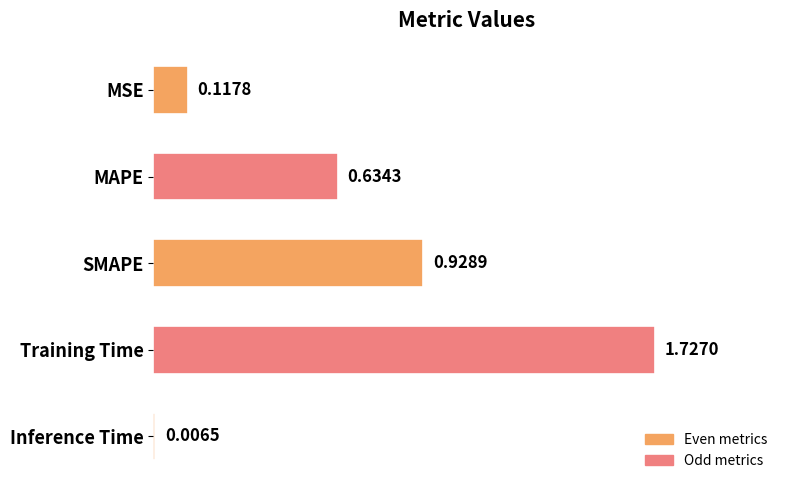

What is the label of the 3rd bar from the bottom?

SMAPE